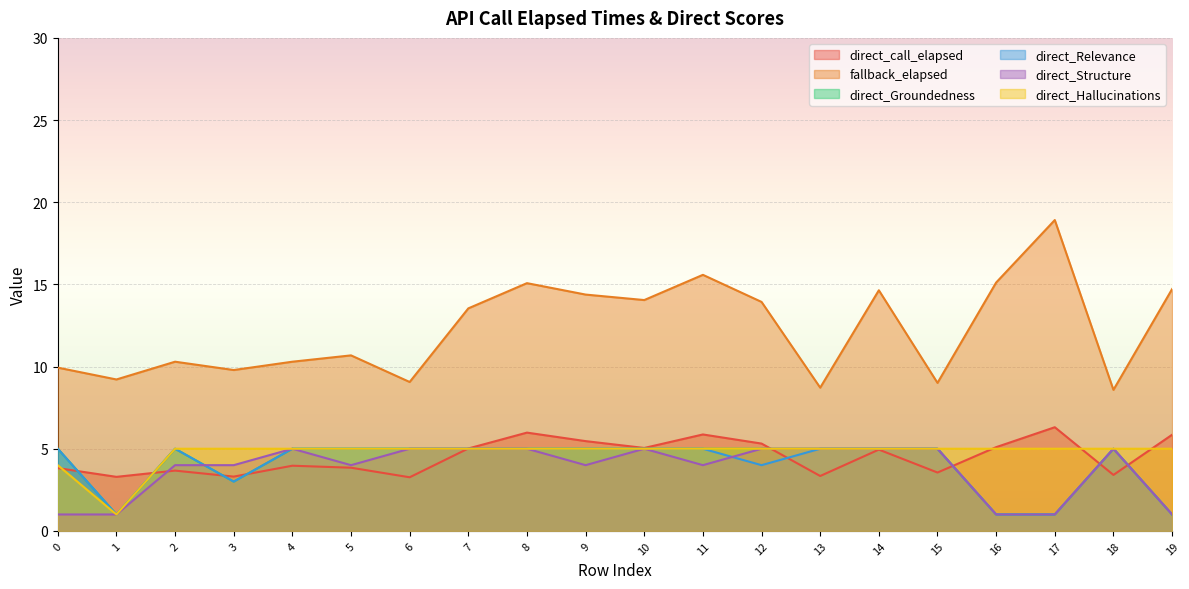

How many lines are shown in the chart?

6